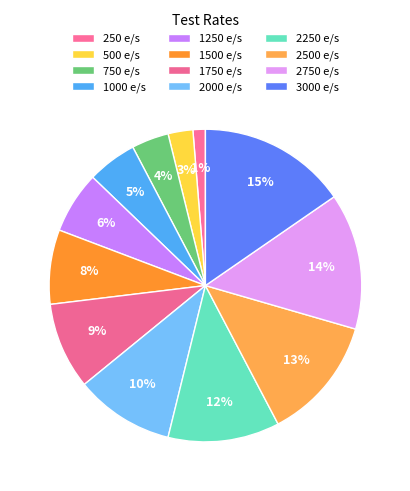

Which category has the smallest portion of the pie?

250 e/s